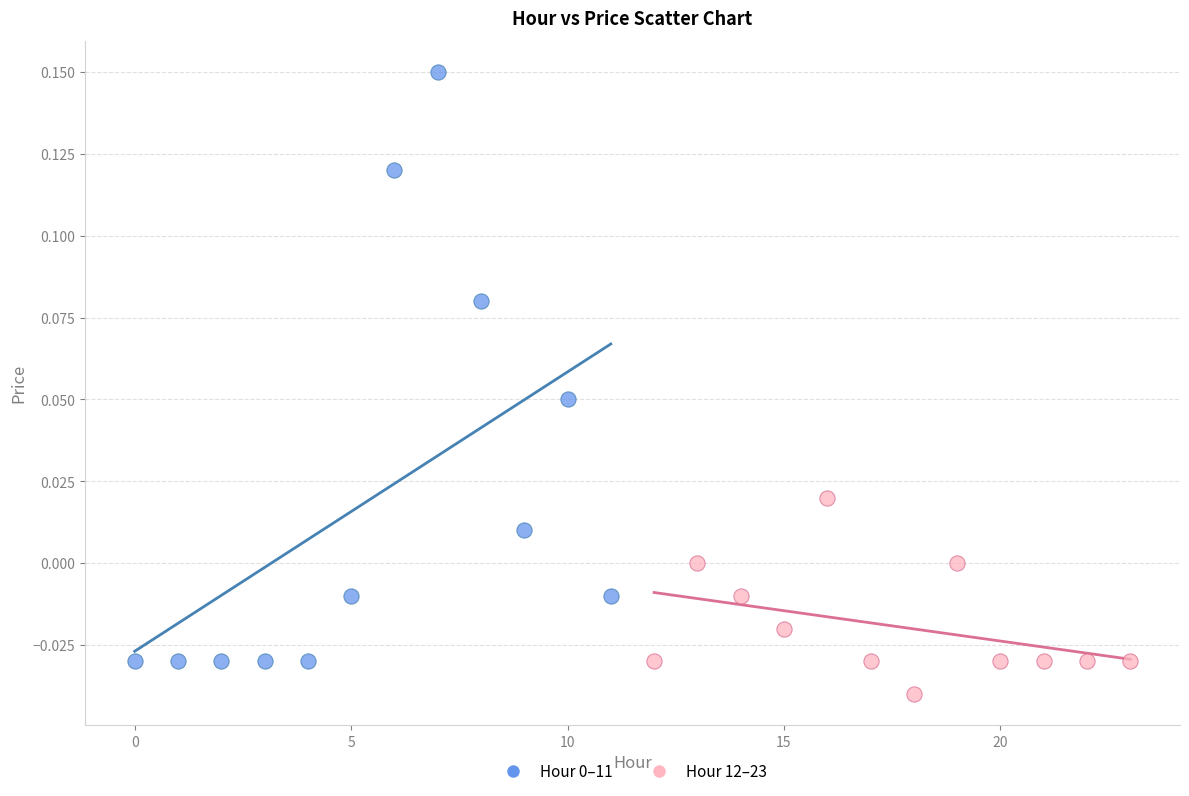

Which series reaches the minimum Y coordinate?

Hour 12–23